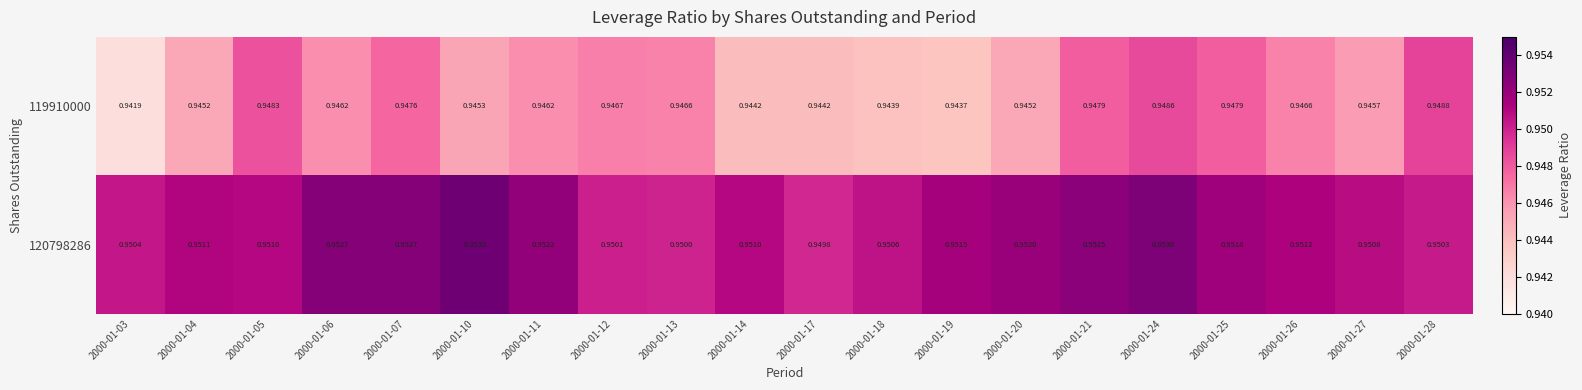

At 2000-01-28, list the series in order from largest to smallest.

120798286, 119910000